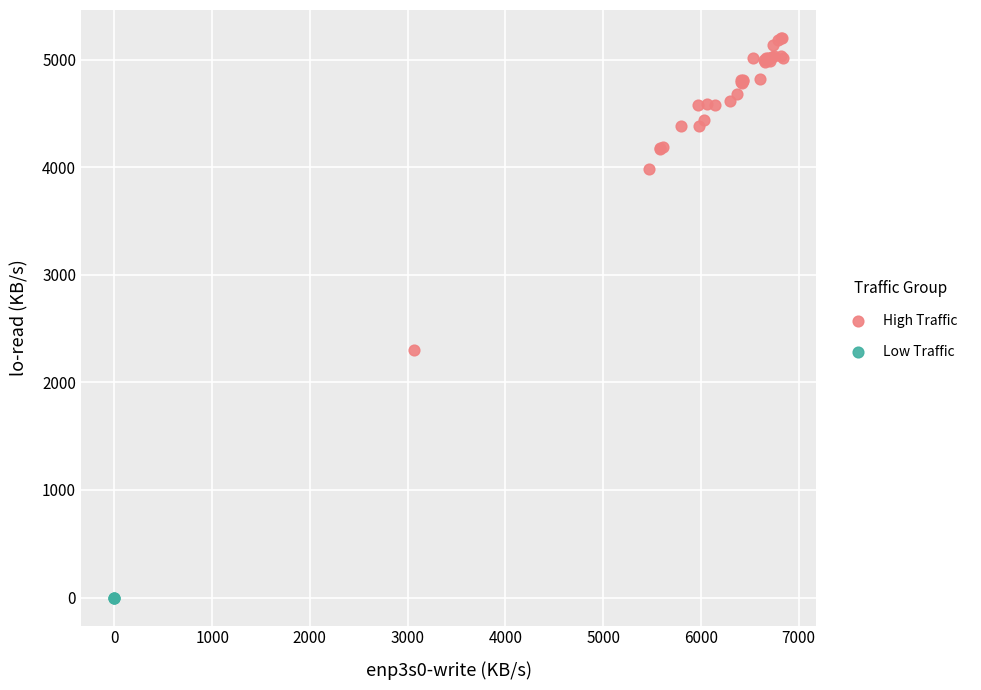

What are all the series names shown in the legend?

High Traffic, Low Traffic